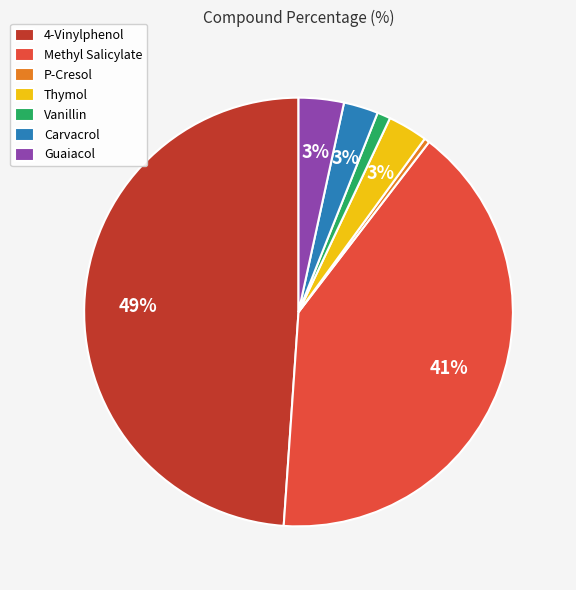

To the nearest percent, what is the average slice percentage?

14%